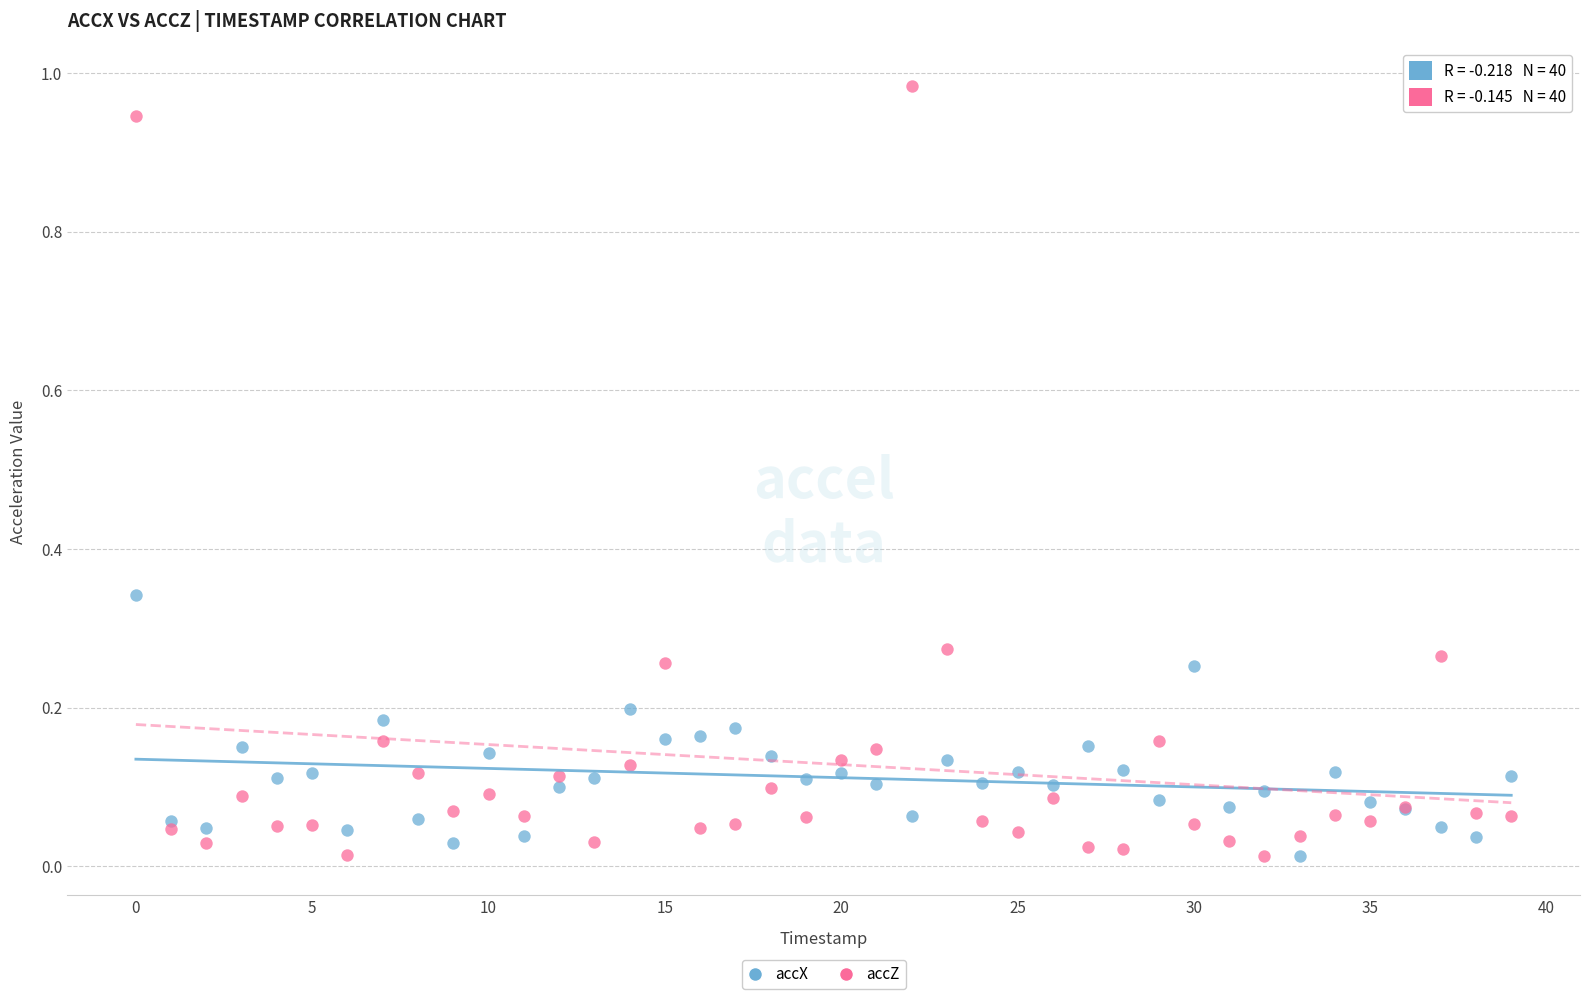

Which series contains the highest Y value?

accZ